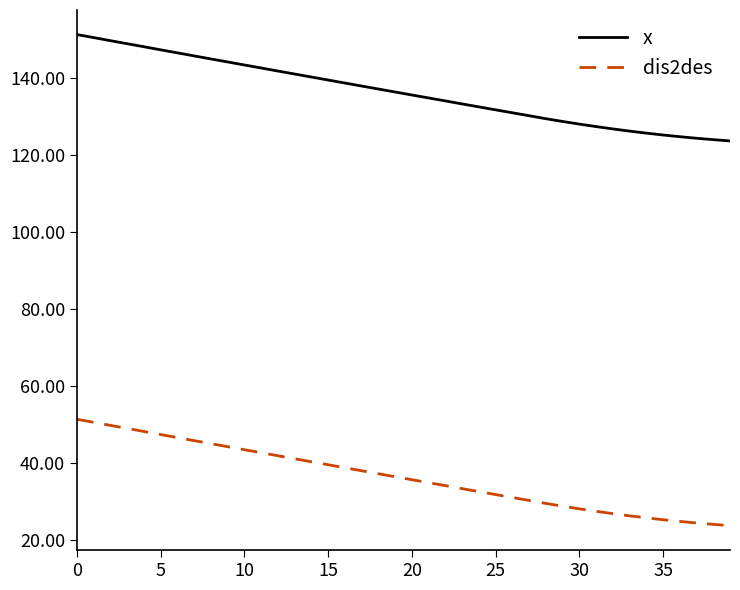

True or false: x and dis2des cross at least once.

False